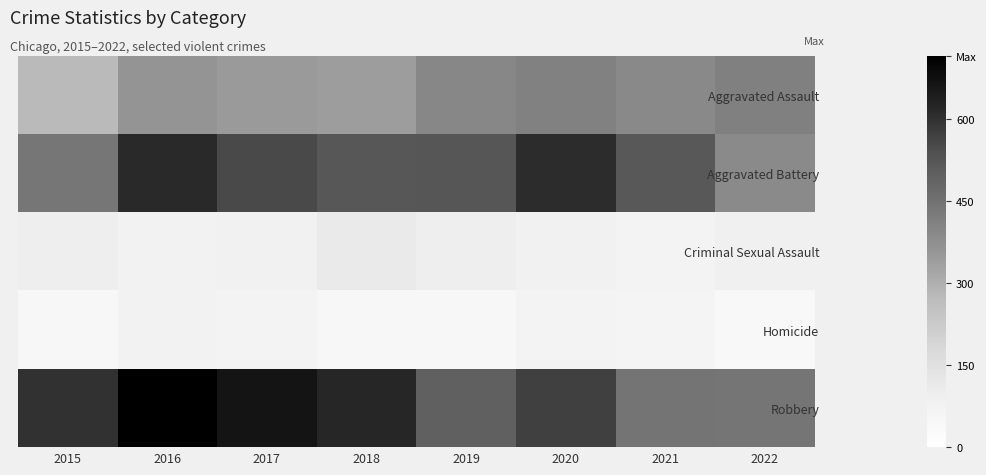

Reading left to right, what are all the values shown in this chart?

Aggravated Assault: 2015=275	2016=363	2017=348	2018=340	2019=395	2020=409	2021=390	2022=411
Aggravated Battery: 2015=438	2016=615	2017=553	2018=520	2019=523	2020=609	2021=517	2022=388
Criminal Sexual Assault: 2015=95	2016=74	2017=82	2018=110	2019=95	2020=80	2021=69	2022=86
Homicide: 2015=44	2016=74	2017=72	2018=50	2019=47	2020=70	2021=64	2022=39
Robbery: 2015=600	2016=715	2017=662	2018=621	2019=497	2020=572	2021=443	2022=441